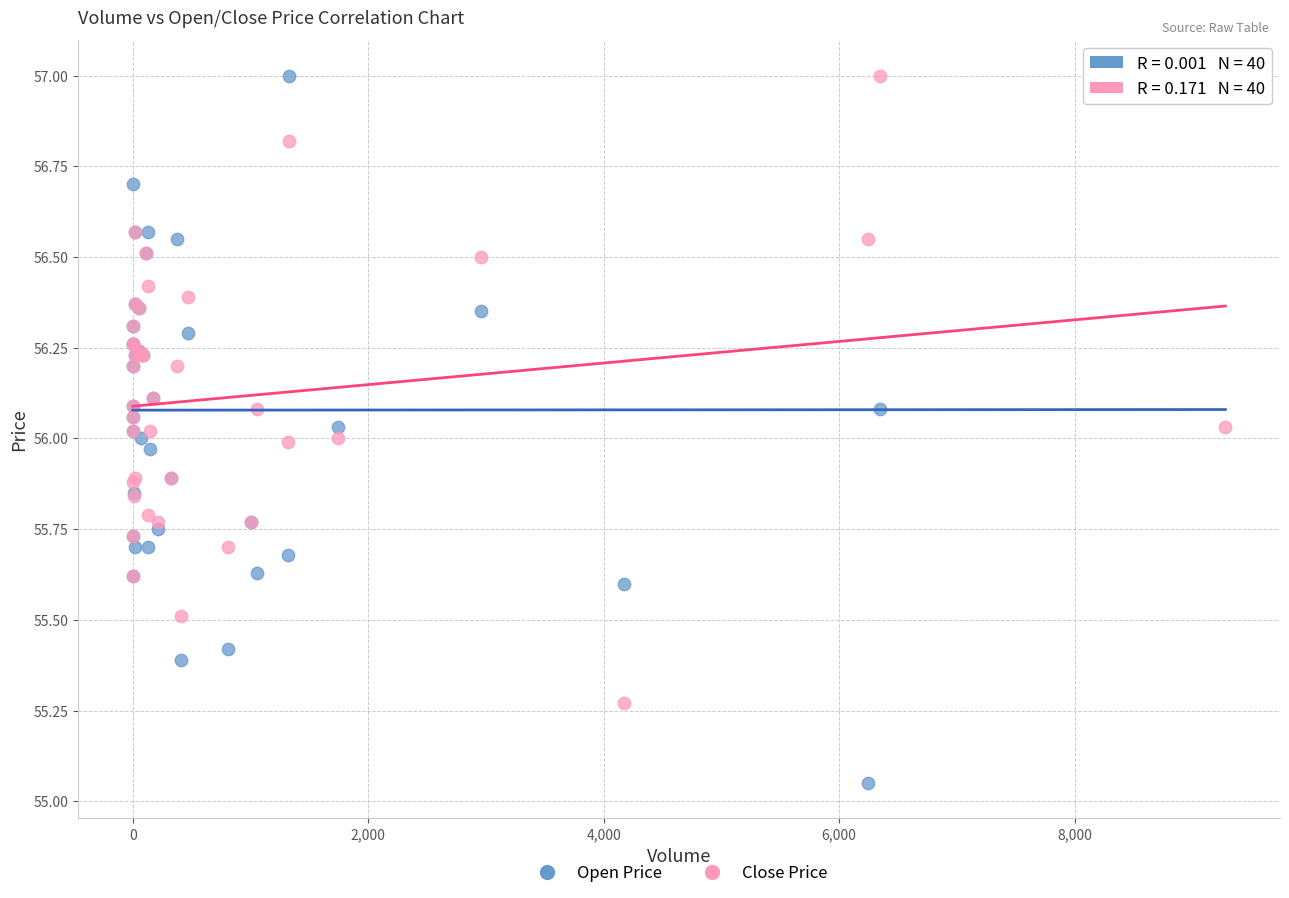

Which series reaches the minimum Y coordinate?

Open Price